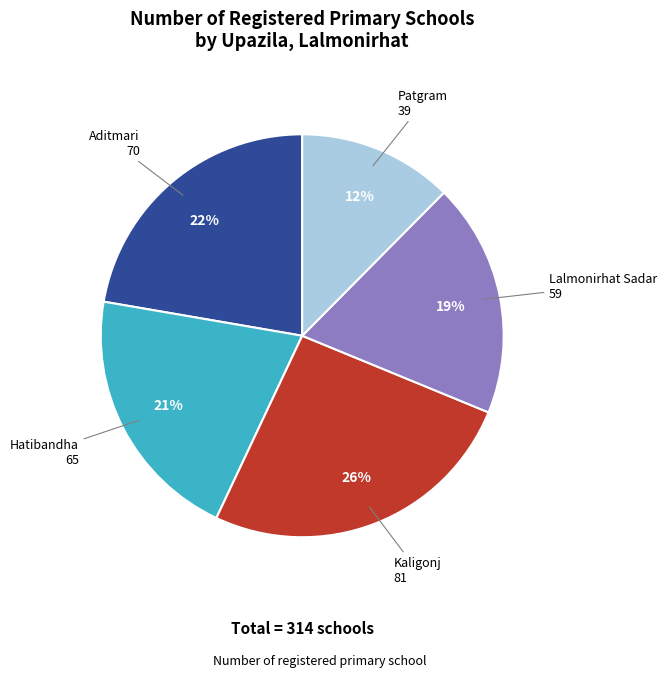

To the nearest percent, what is the average slice percentage?

20%